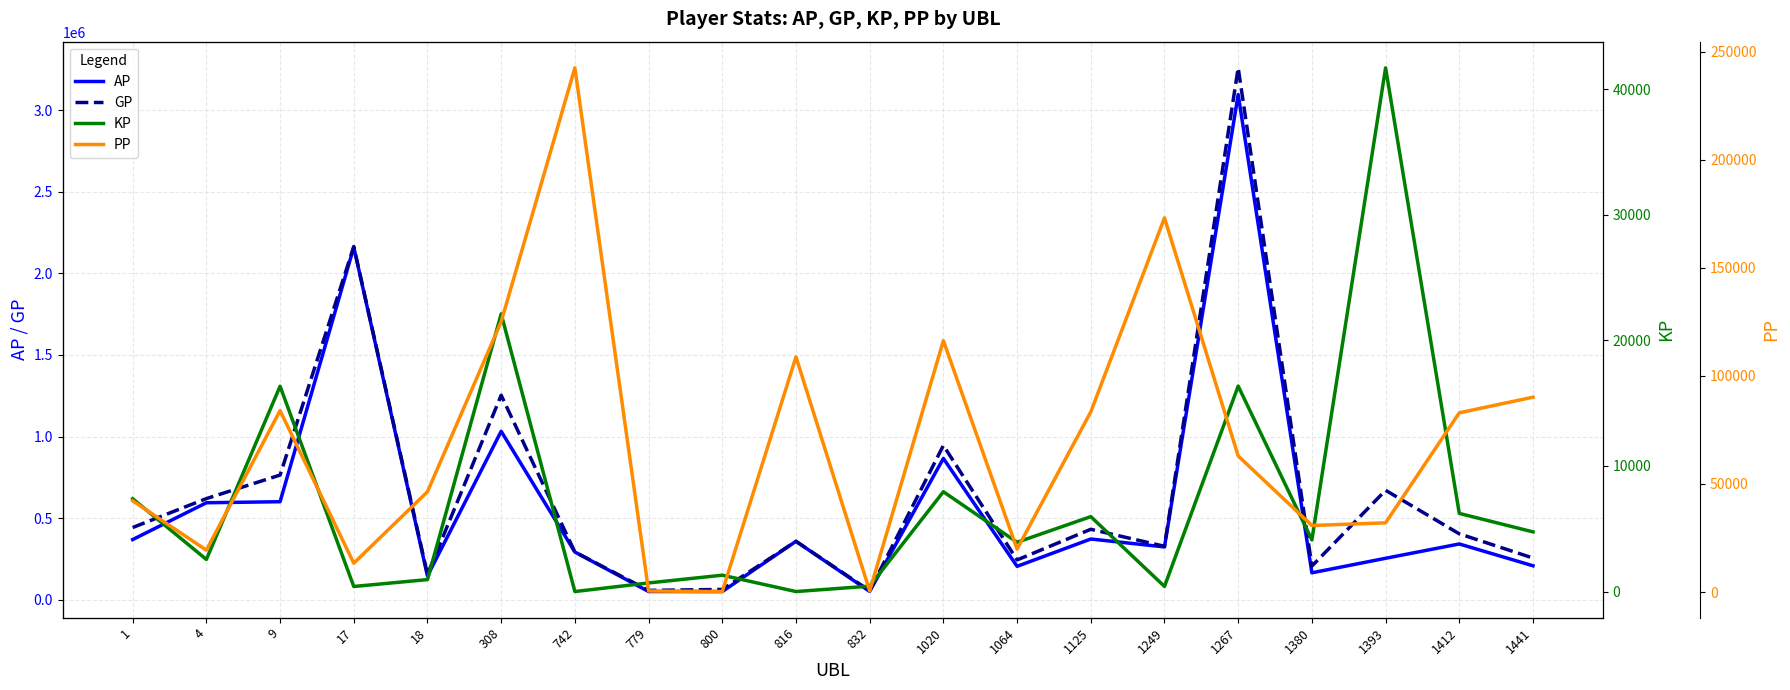

True or false: KP has more than 0 points higher than both neighbors.

True